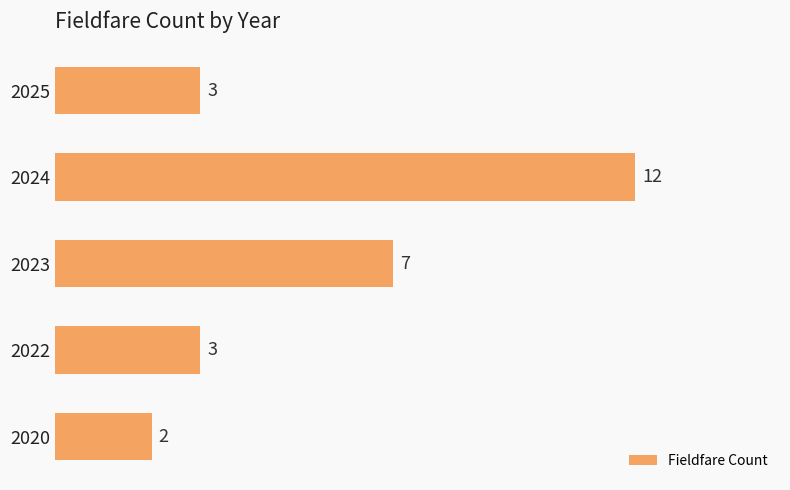

Reading top to bottom, what are all the values shown in this chart?

2025=3	2024=12	2023=7	2022=3	2020=2